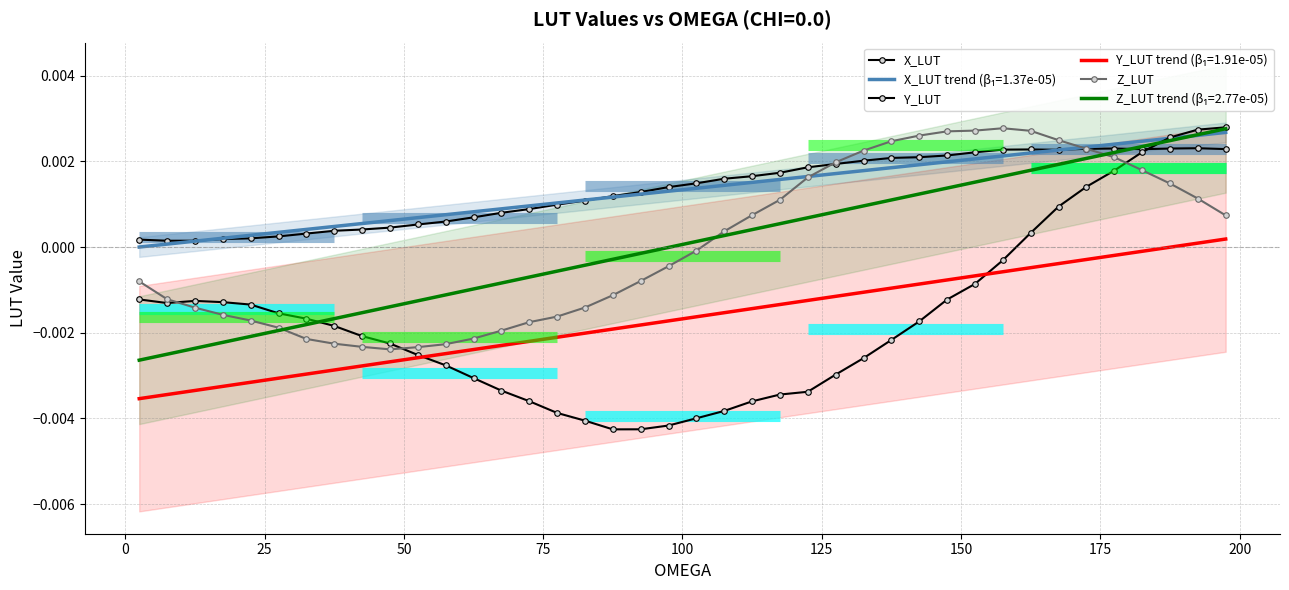

How many values in the Y_LUT series exceed 0?

8